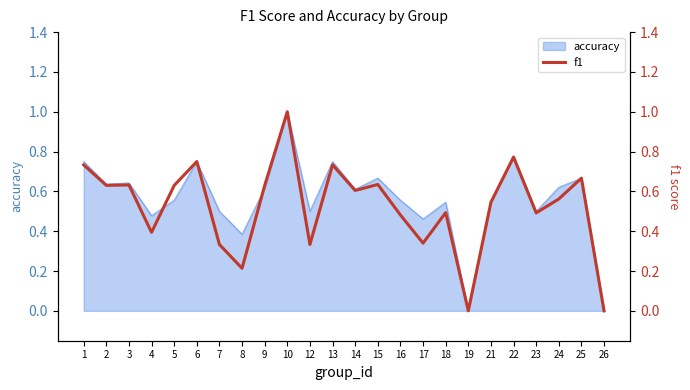

Where is the first local maximum?

3